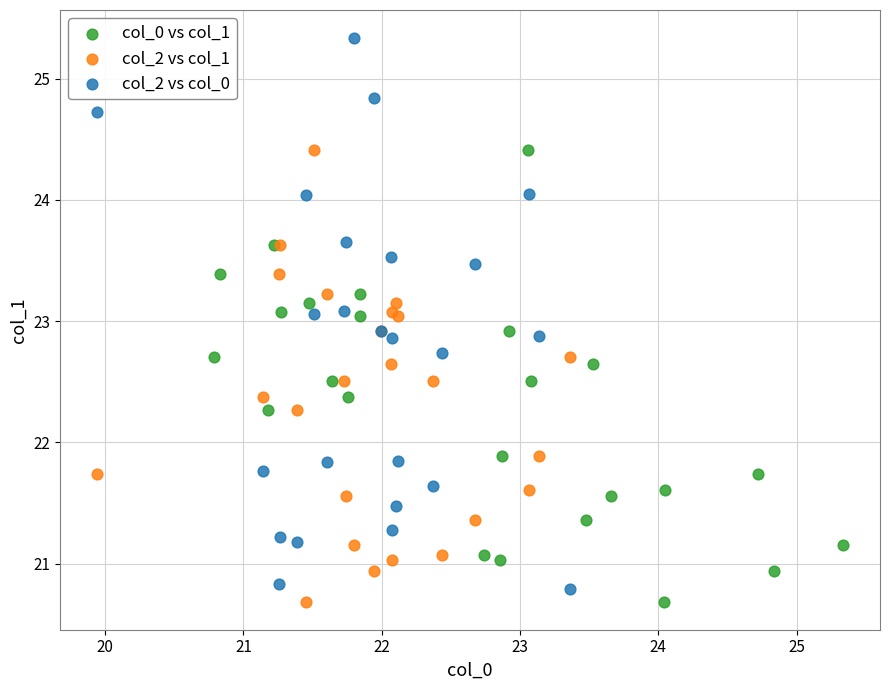

Which series has the widest spread of Y values?

col_2 vs col_0